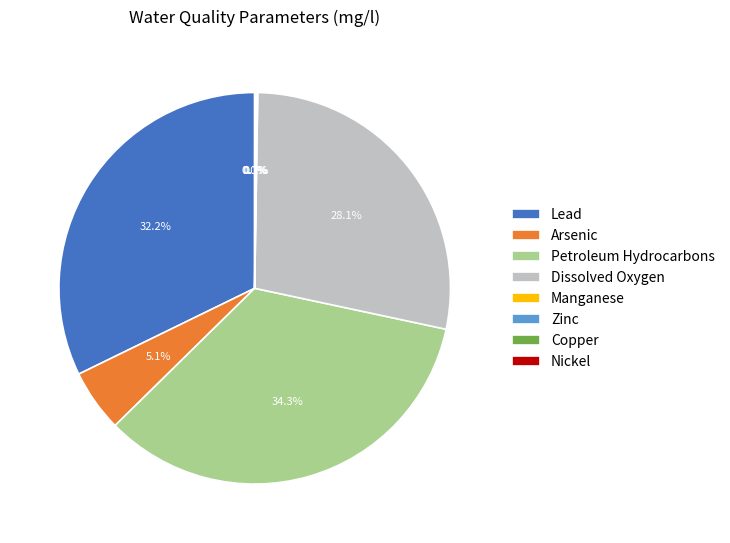

Between Petroleum Hydrocarbons and Dissolved Oxygen, which is larger?

Petroleum Hydrocarbons